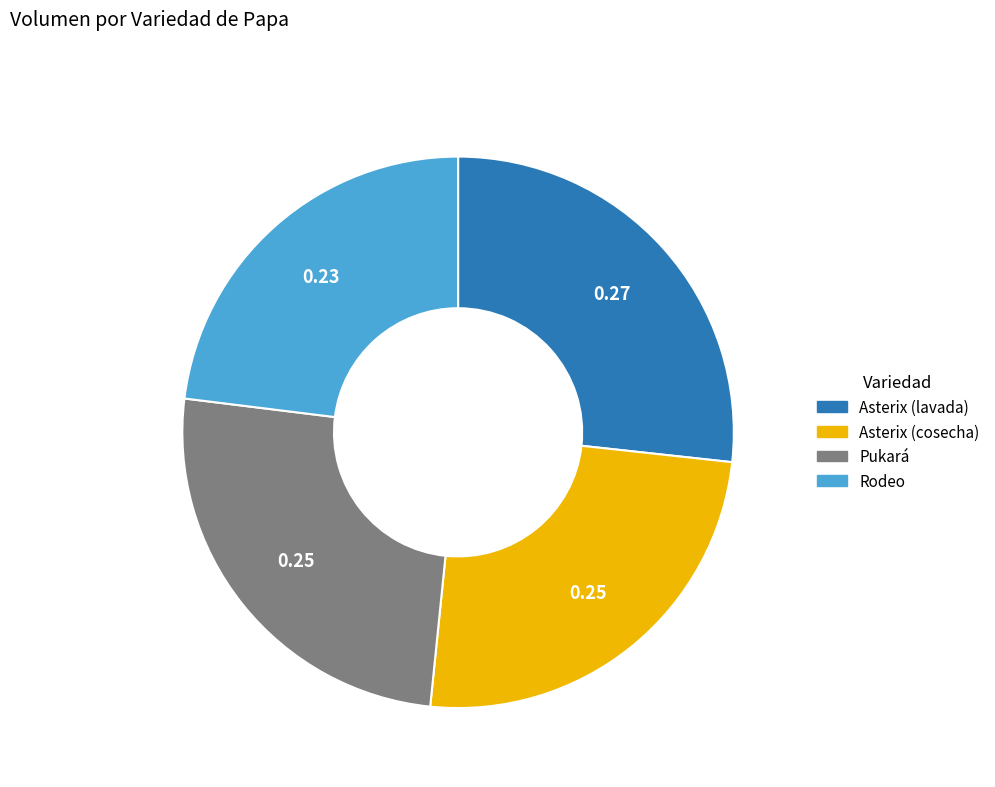

The Rodeo slice represents 23% of the pie. True or false?

True